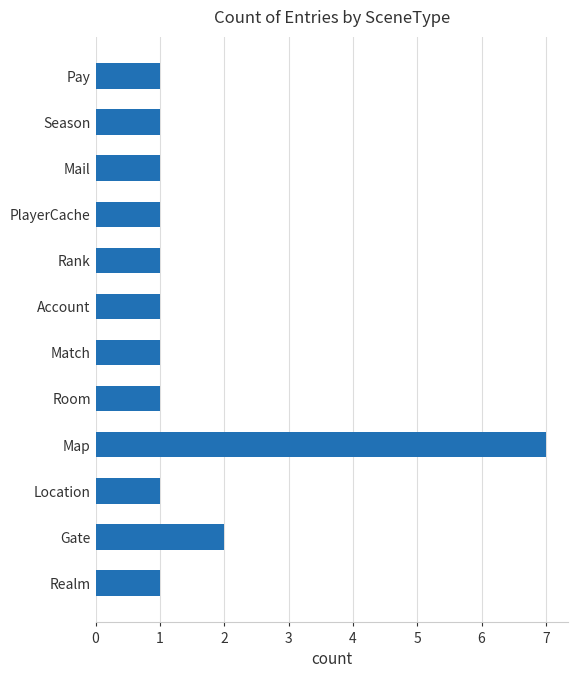

Which has a higher value, Gate or Season?

Gate